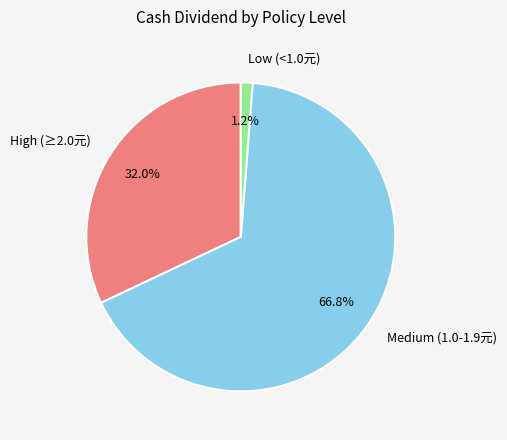

What percentage is NOT represented by Medium (1.0-1.9元)?

33.2%